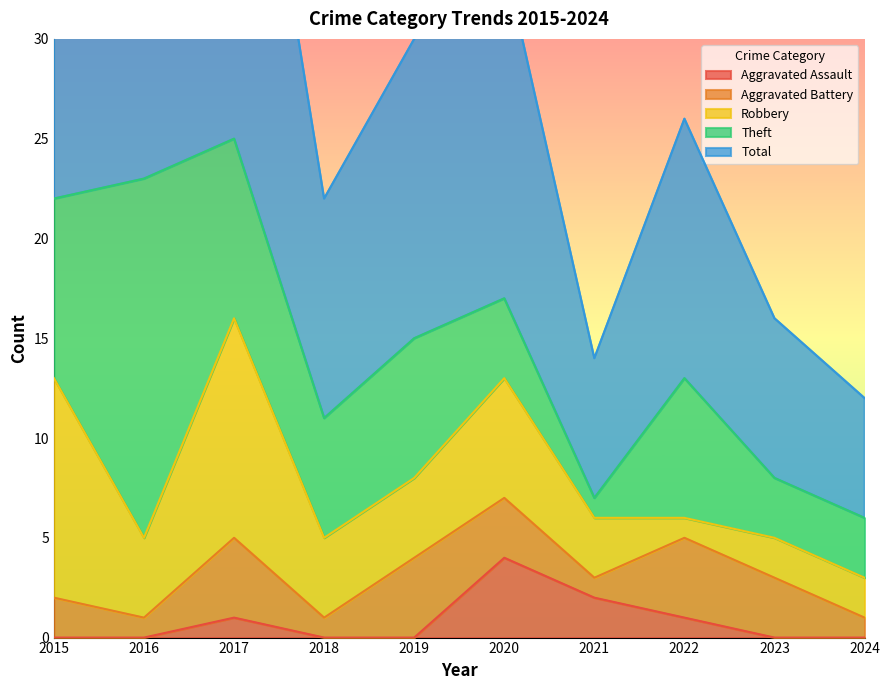

What is the maximum value for Aggravated Assault?

4